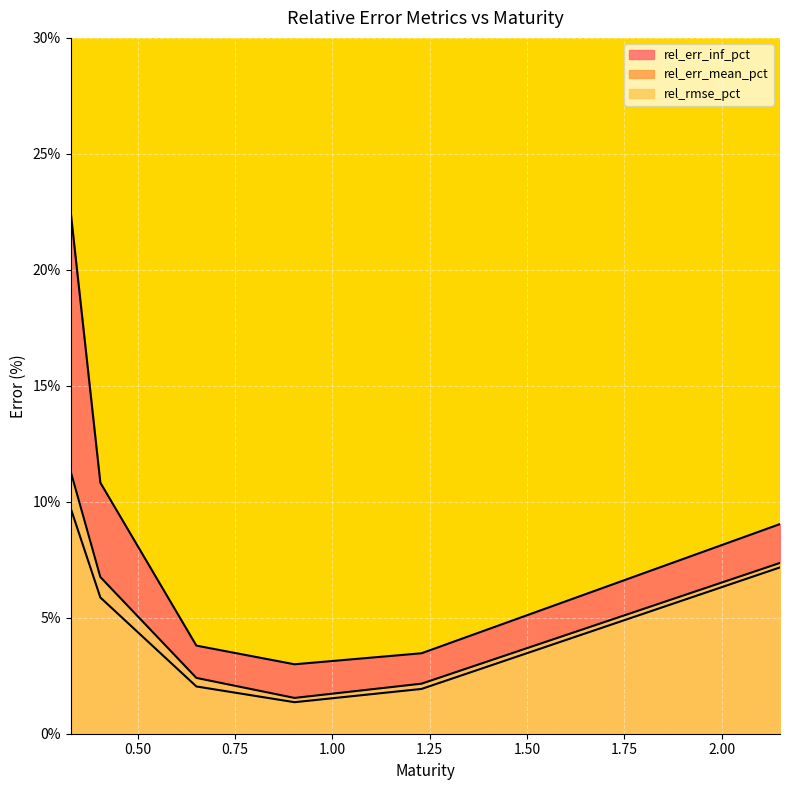

At how many categories does at least one series exceed 11?

1